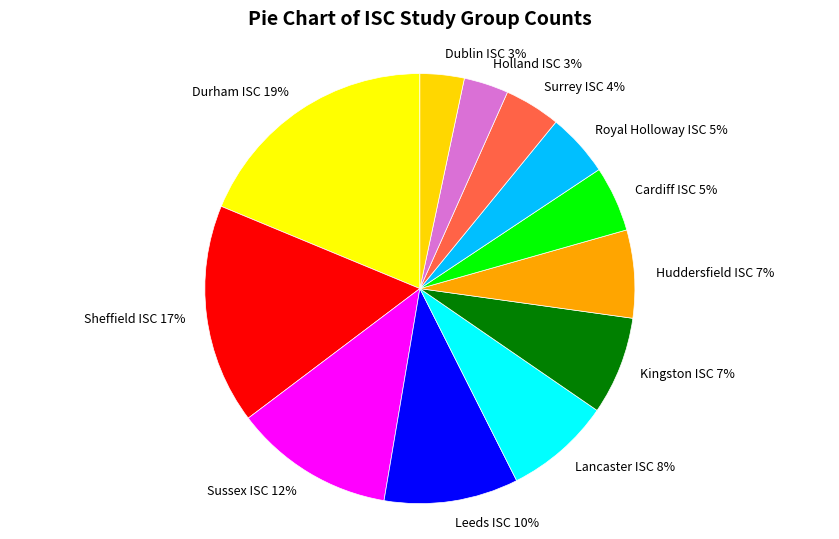

Is the sum of Lancaster ISC and Leeds ISC greater than half?

No